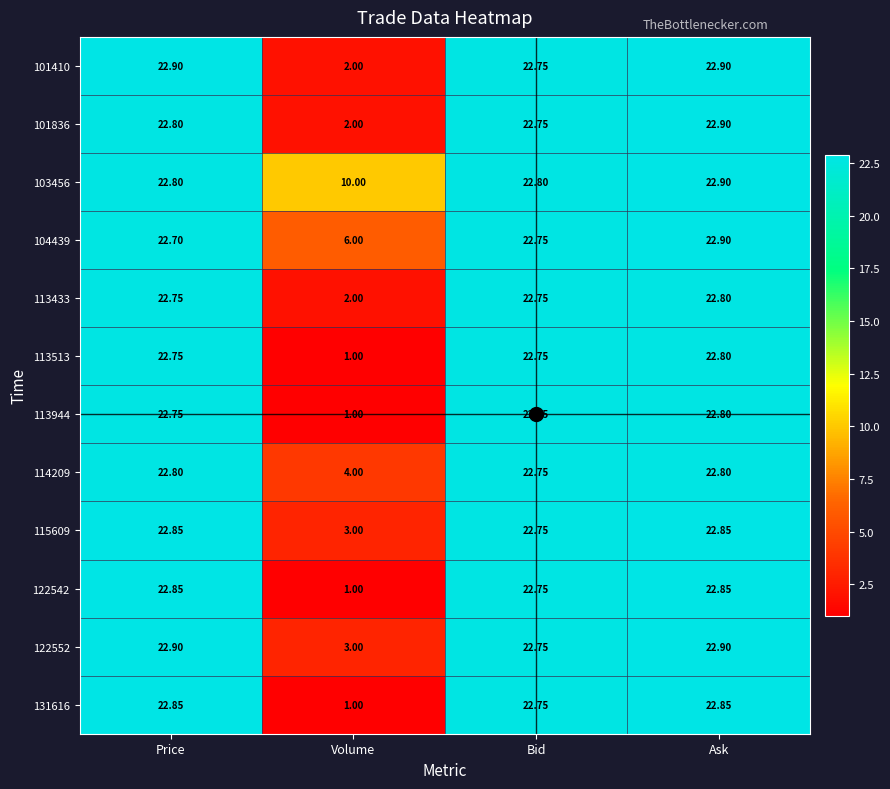

At which category is the sum across all series the highest?

Ask